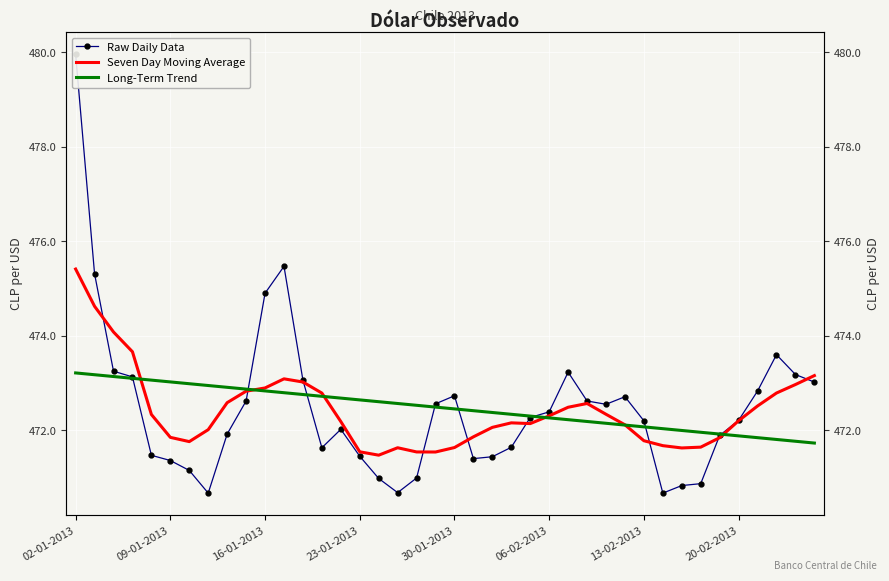

What is the sum of the Raw Daily Data values at 23-01-2013 and 13-02-2013?

943.6